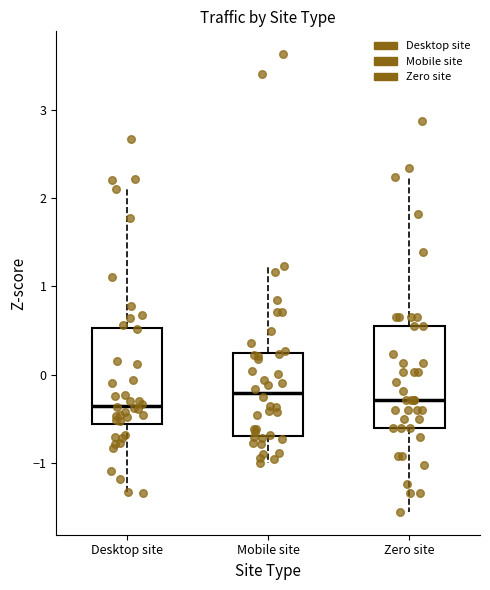

Where does the median line of the box for Zero site sit on the y-axis? The values are not printed on the chart, so give them approximately, as read against the axis.

-0.3